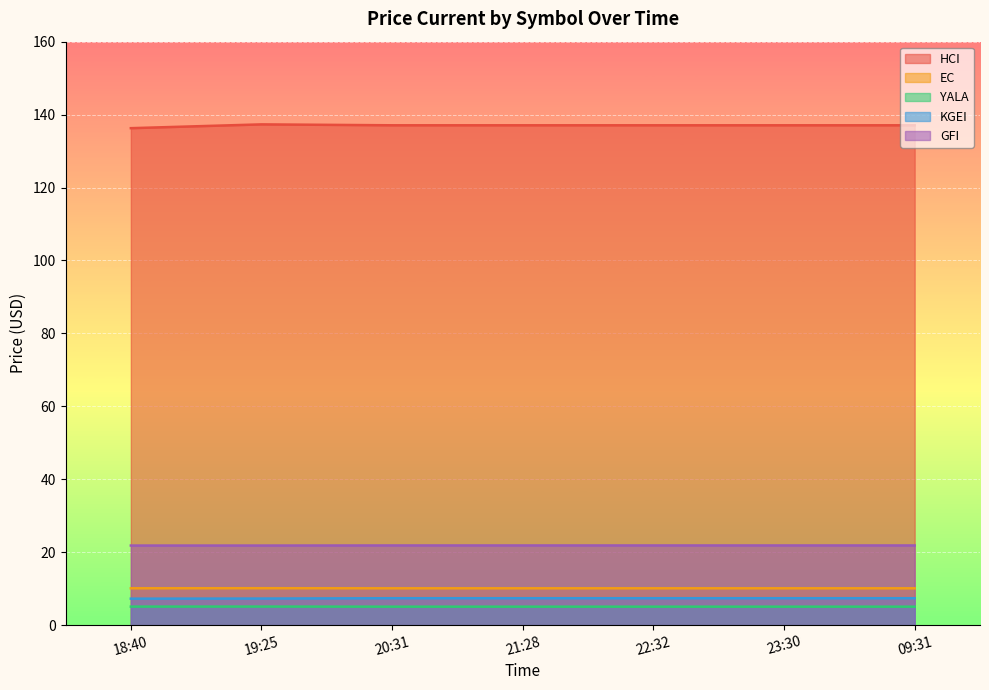

How many KGEI values are between 7 and 8?

7